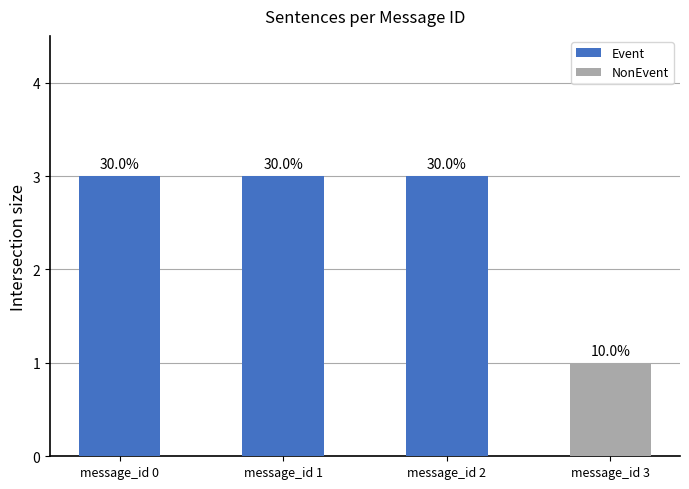

Does the chart contain any negative values?

No